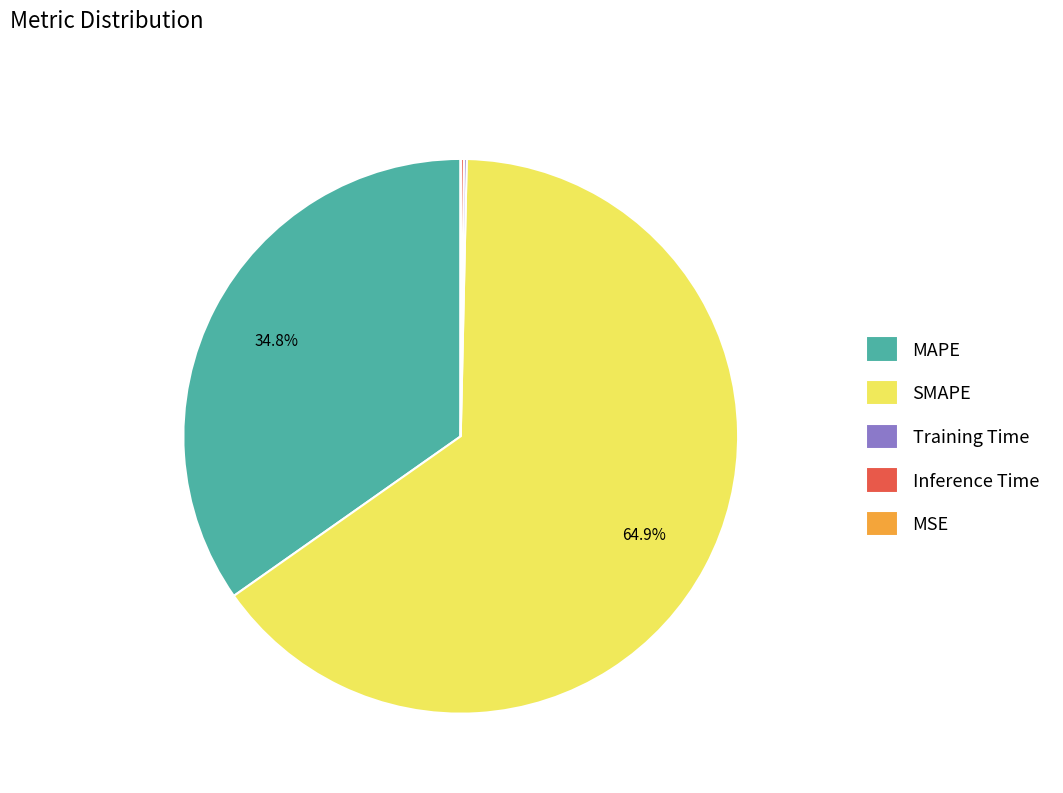

What is the largest slice in the pie chart?

SMAPE